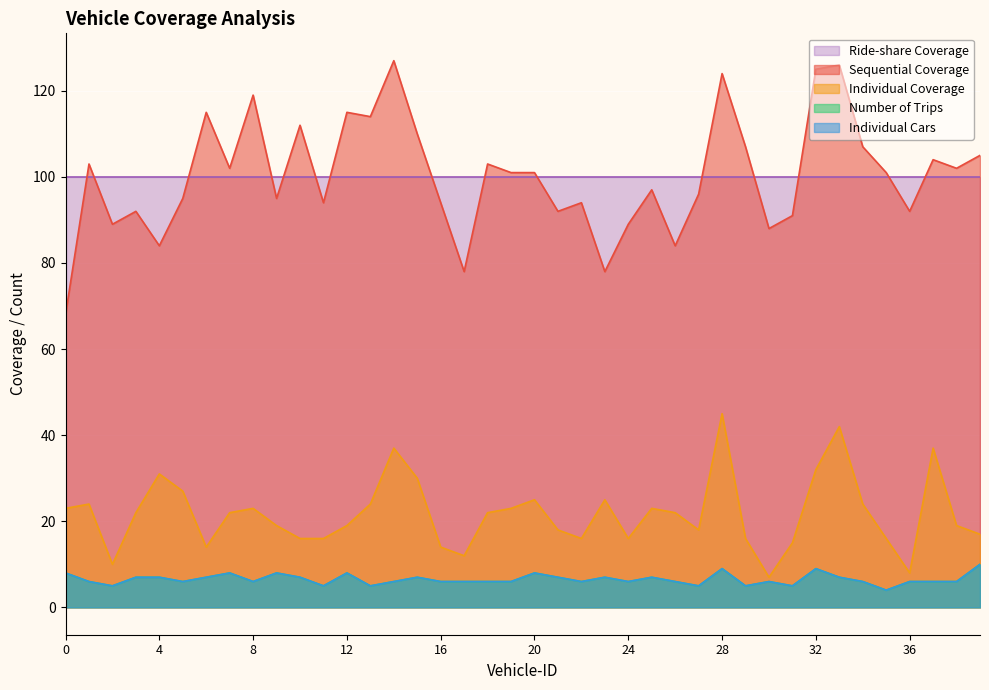

How many values in the Number of Trips series exceed 6?

17